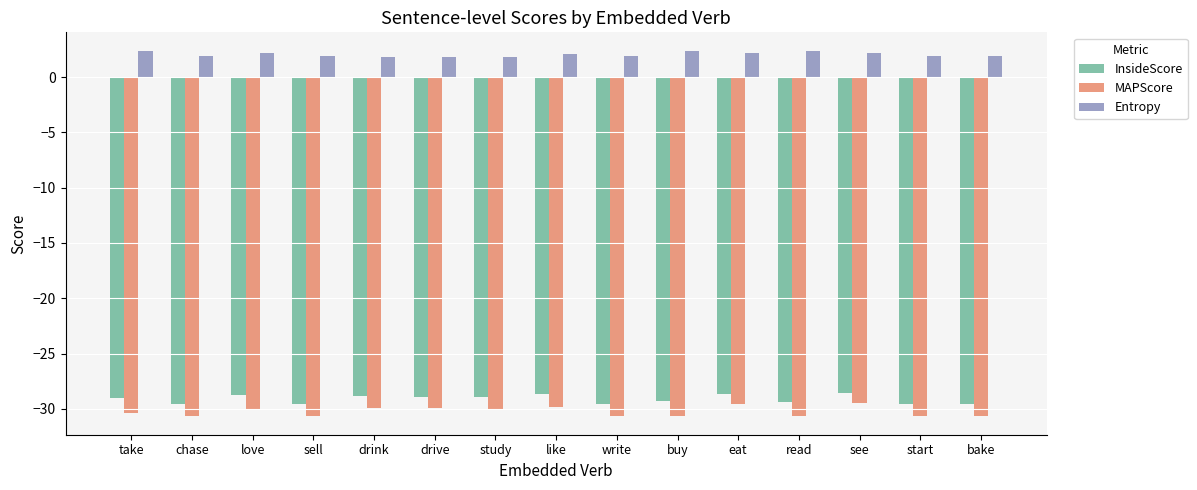

What is the highest value of the MAPScore series?

-29.5